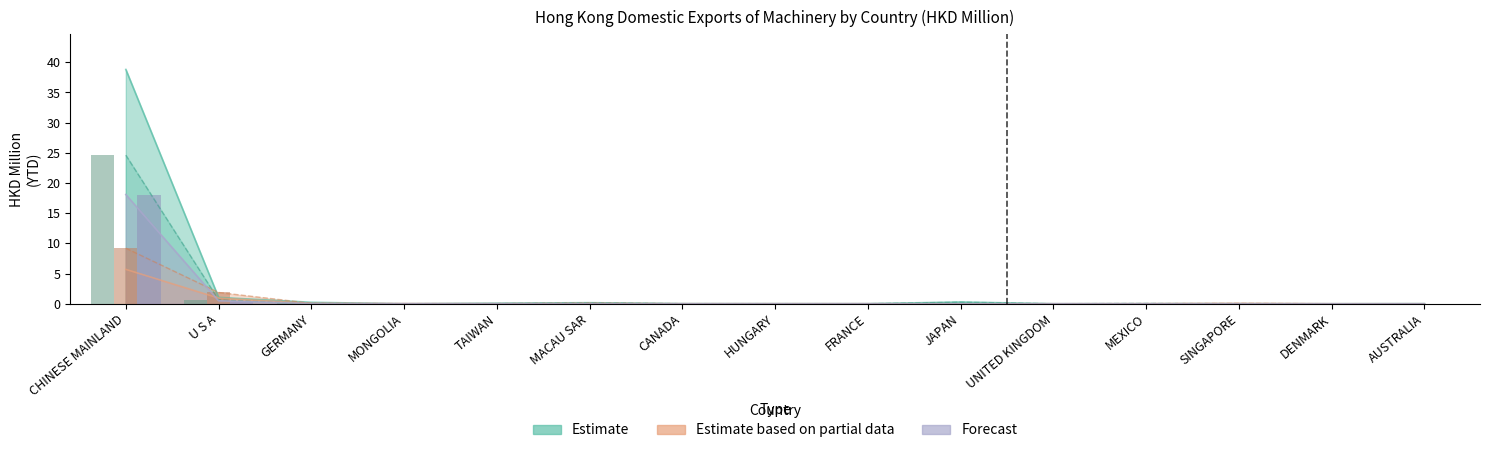

The value of 202007 at GERMANY is 0.0. True or false?

False